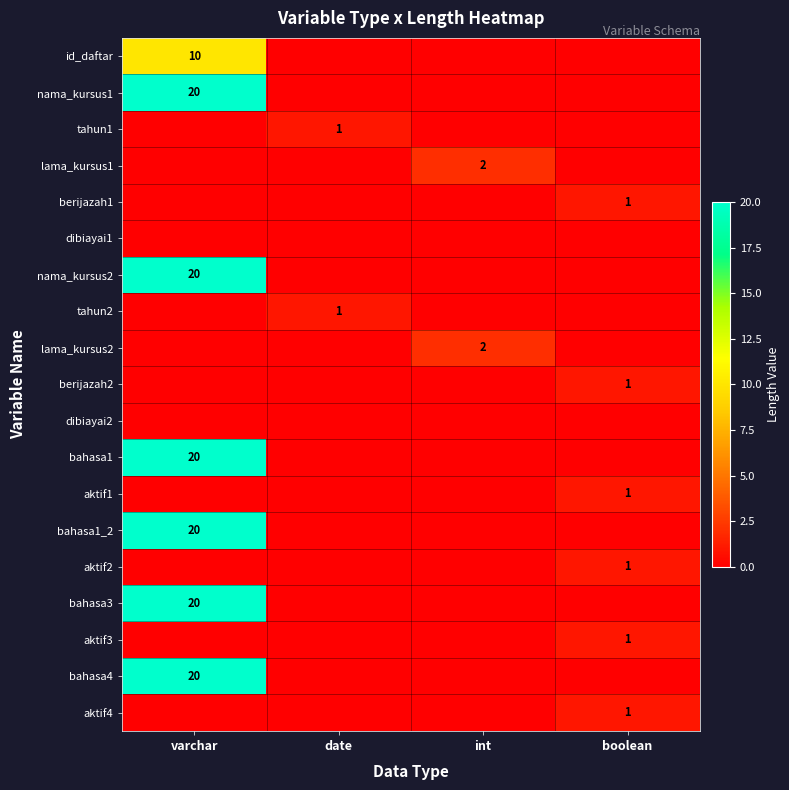

True or false: aktif3 has a value of 1 at boolean.

True